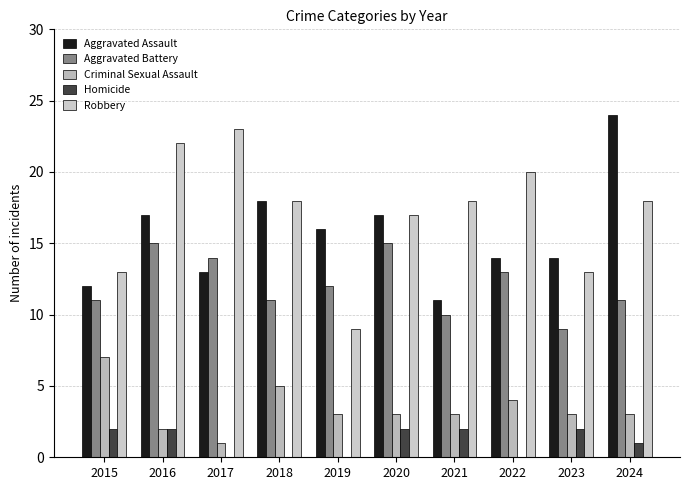

What is the lowest value of the Aggravated Assault series?

11